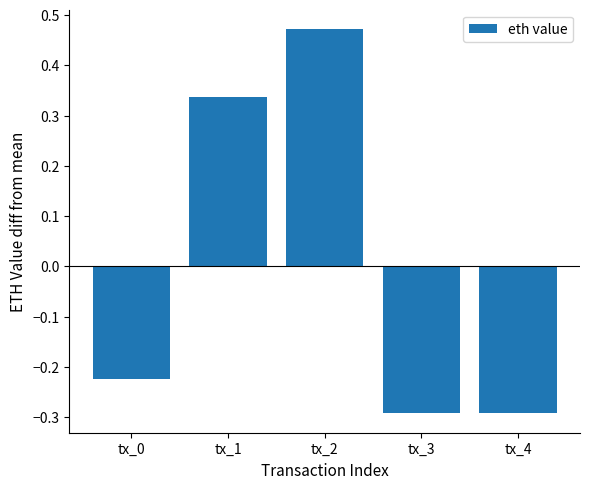

Where is the data nearest to the value 0?

tx_0